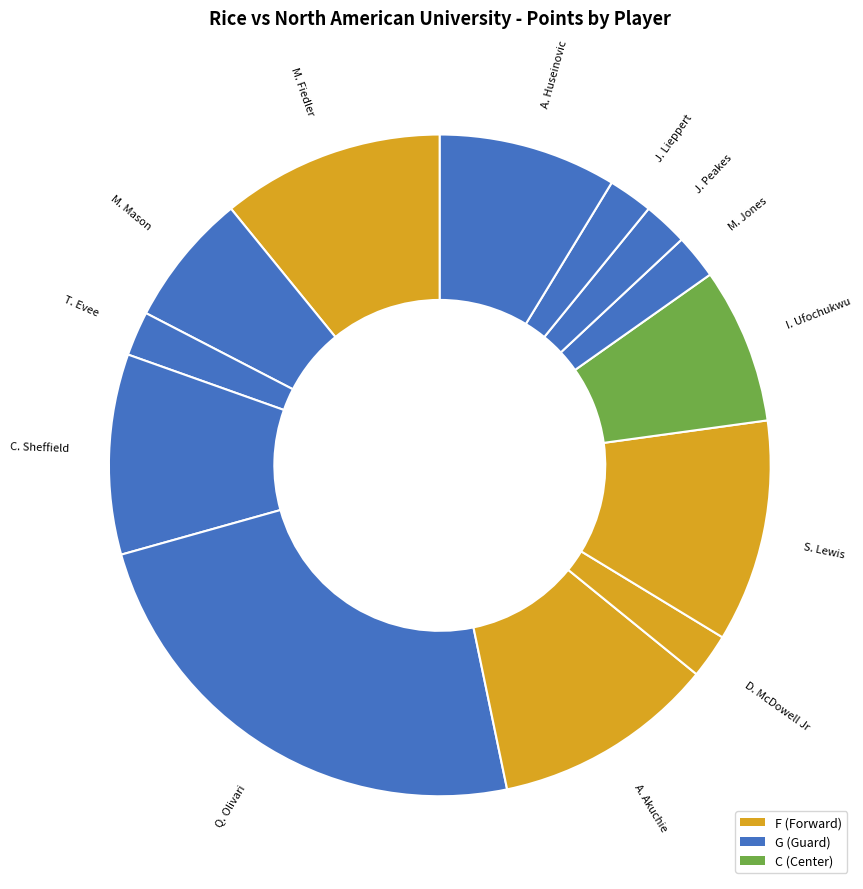

How many segments does this pie chart have?

13